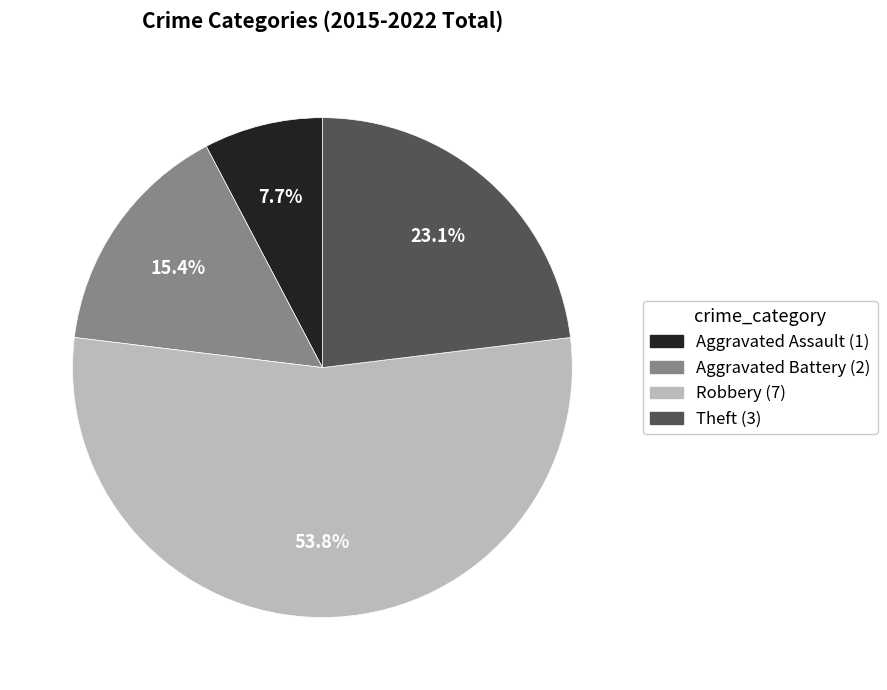

Is the sum of Theft and Aggravated Battery greater than half?

No